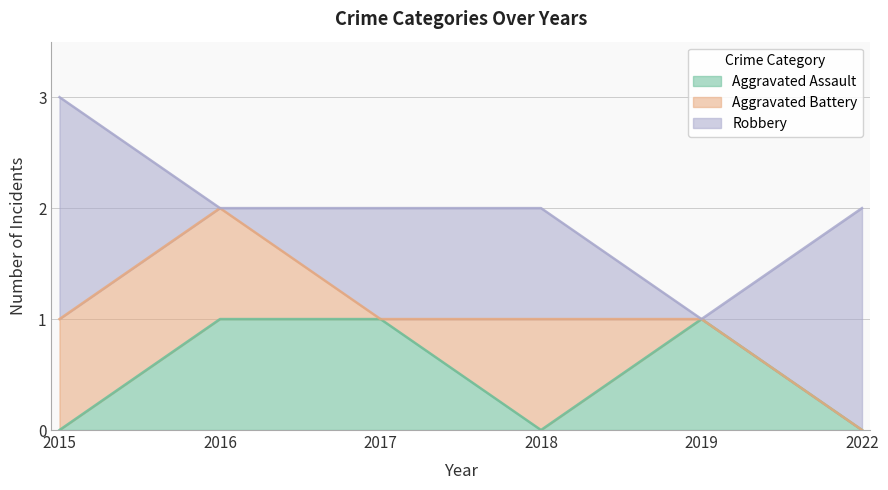

Count the number of categories in the chart.

6